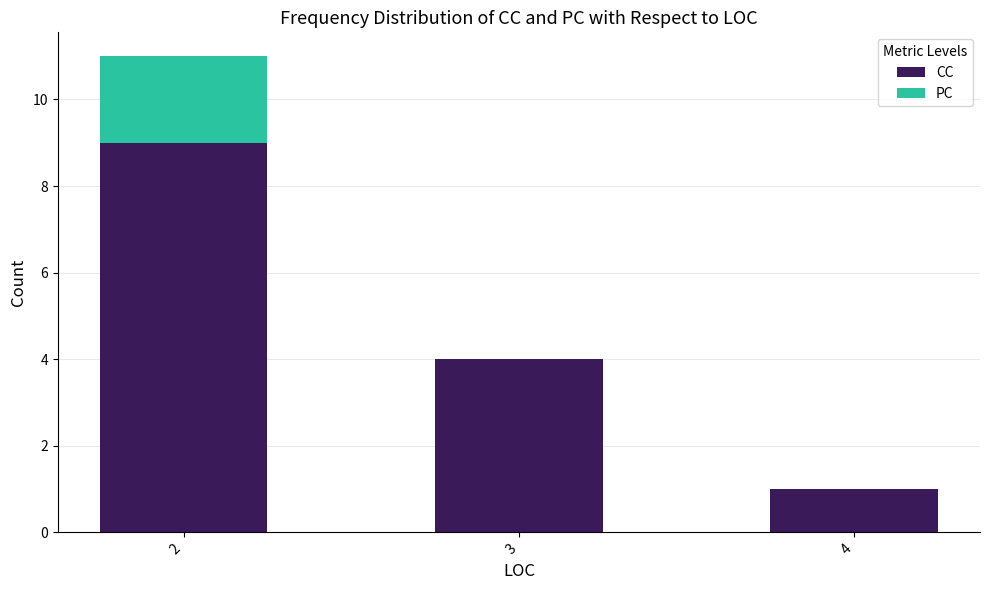

Where is CC nearest to the value 5?

3